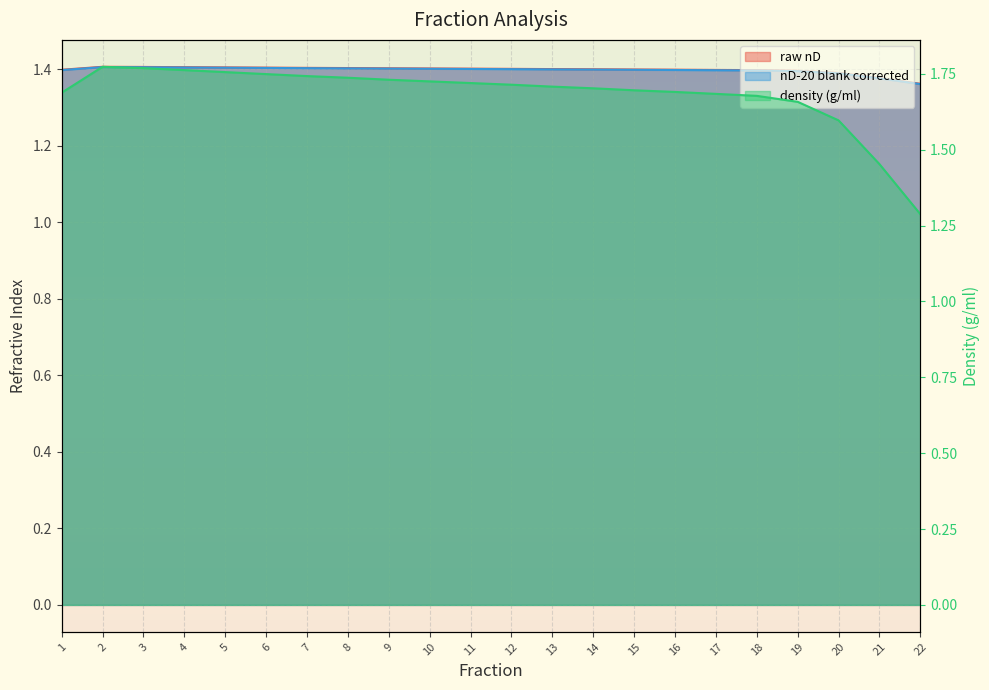

True or false: nD-20 blank corrected and raw nD cross at least once.

False